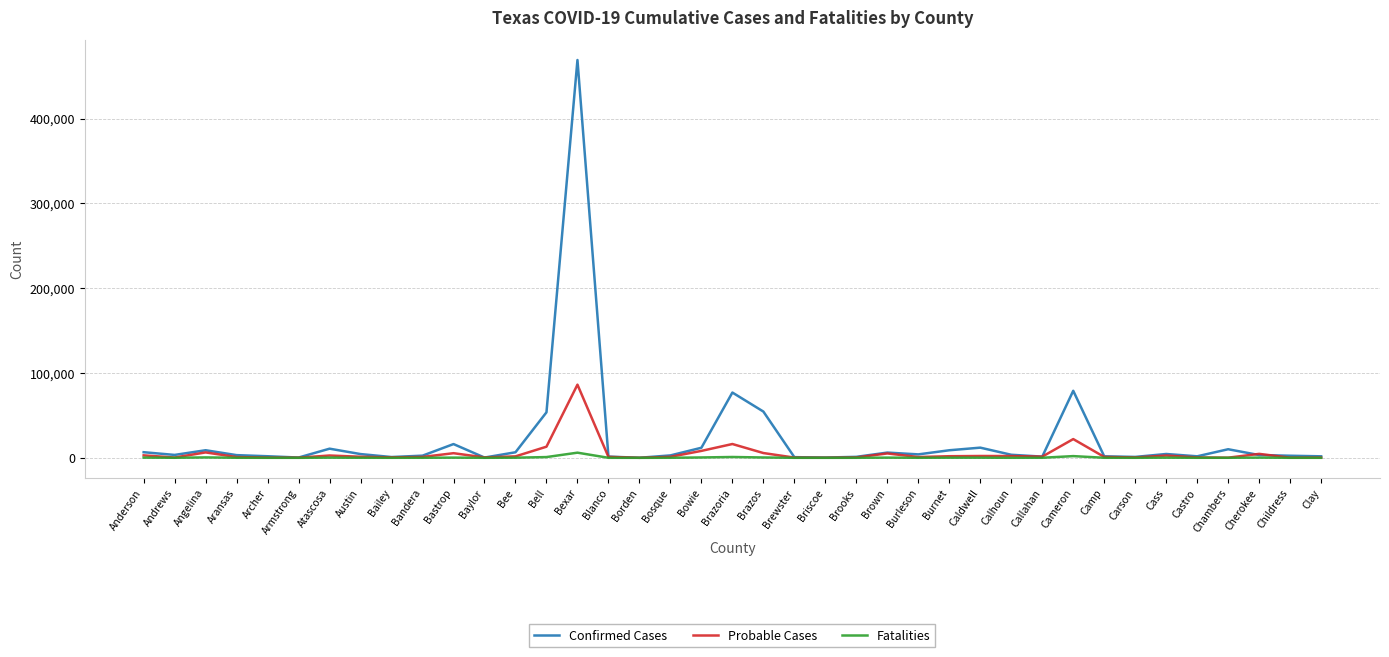

What is the sum of the Confirmed Cases values at Blanco and Callahan?

2866